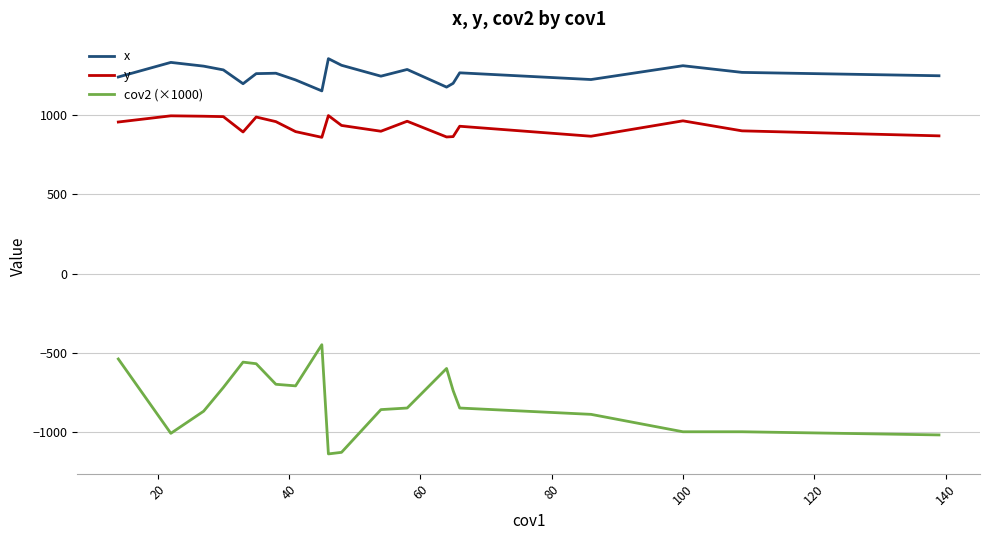

Which series has the largest total across all categories?

x